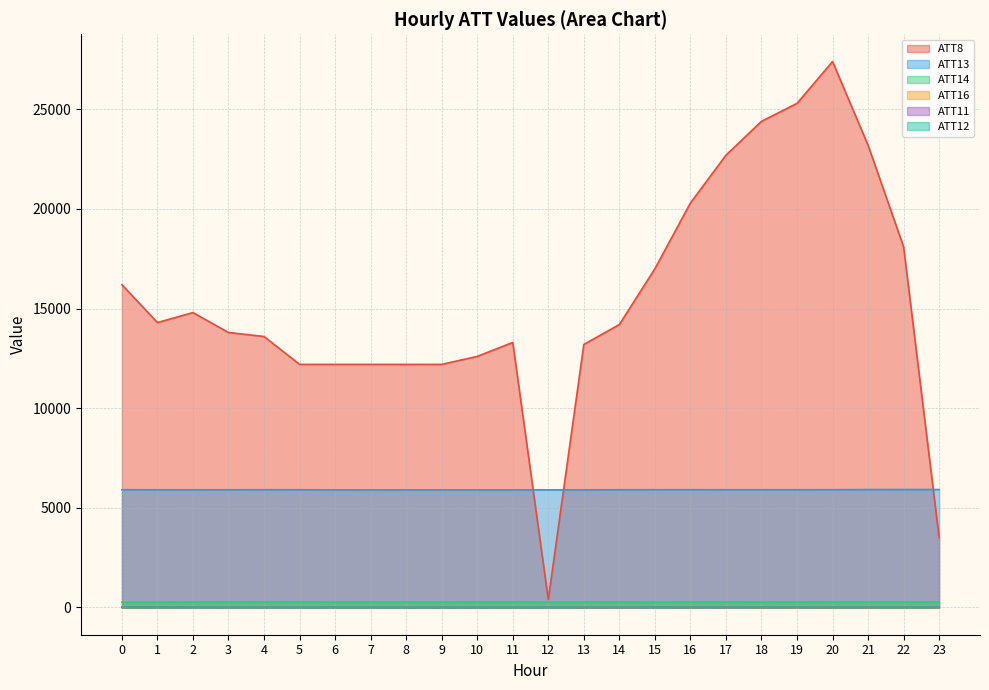

At 2, list the series in order from smallest to largest.

ATT16, ATT12, ATT11, ATT14, ATT13, ATT8